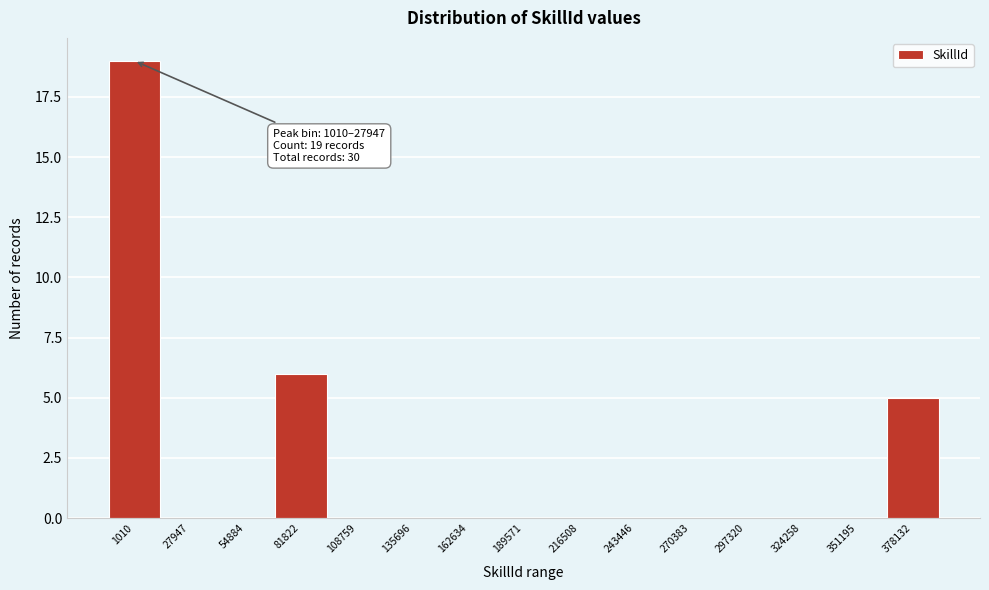

Reading right to left, list all the values displayed in this chart.

378132=5	351195=0	324258=0	297320=0	270383=0	243446=0	216508=0	189571=0	162634=0	135696=0	108759=0	81822=6	54884=0	27947=0	1010=19